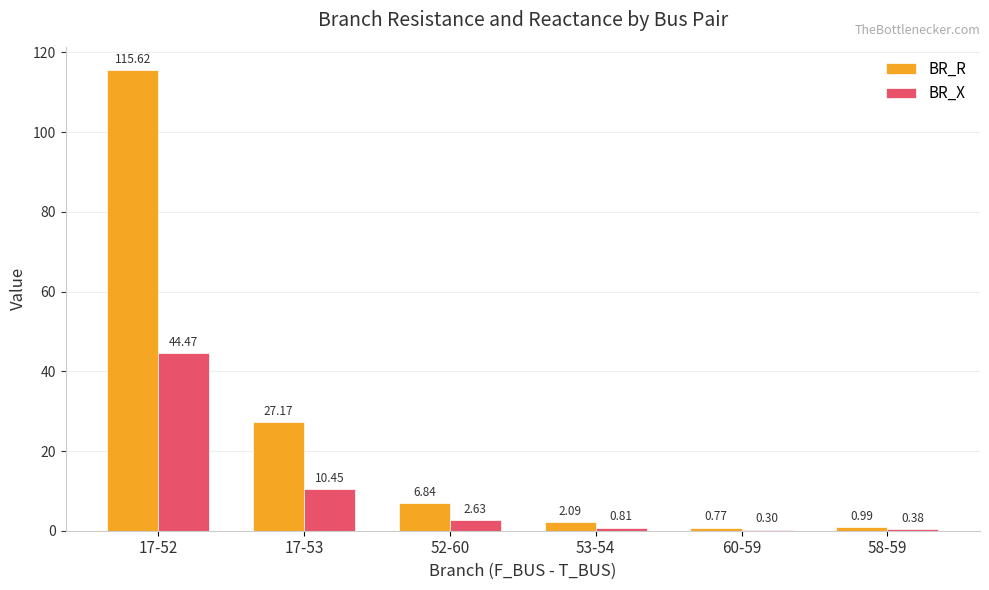

How many series are shown in this chart?

2